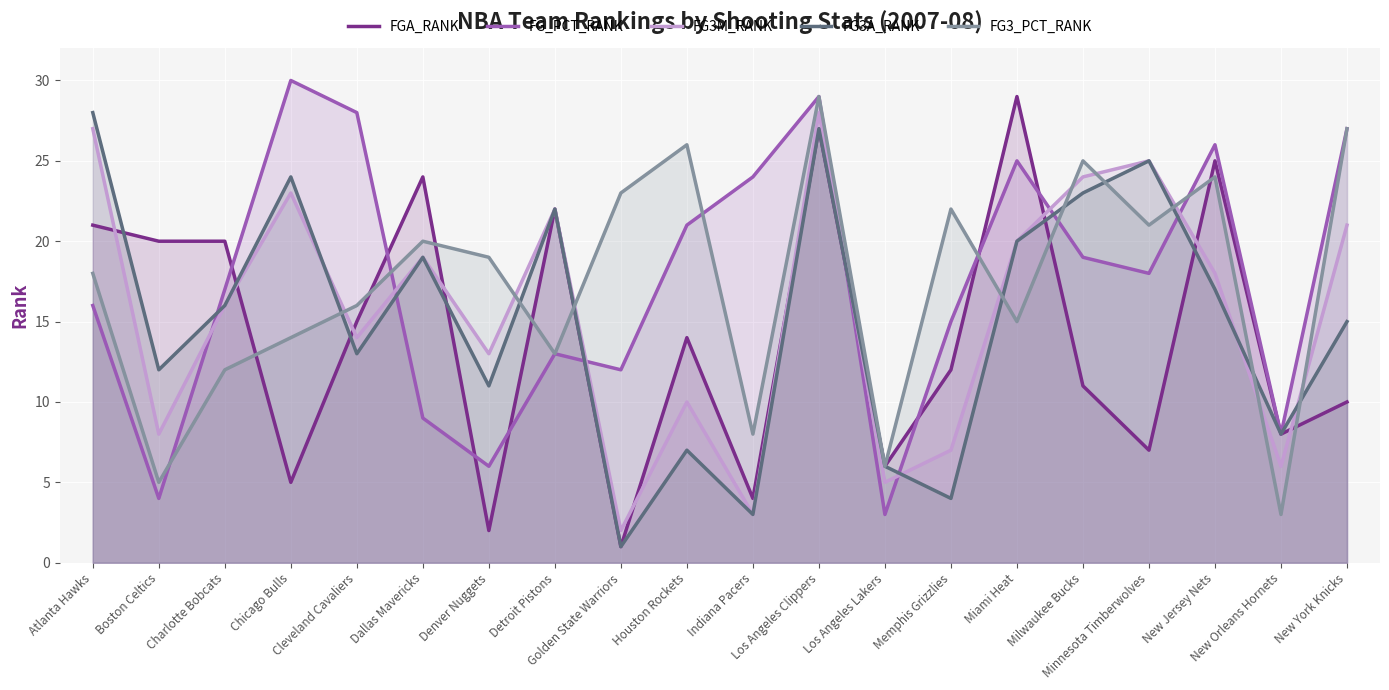

At how many categories does at least one series exceed 29?

1